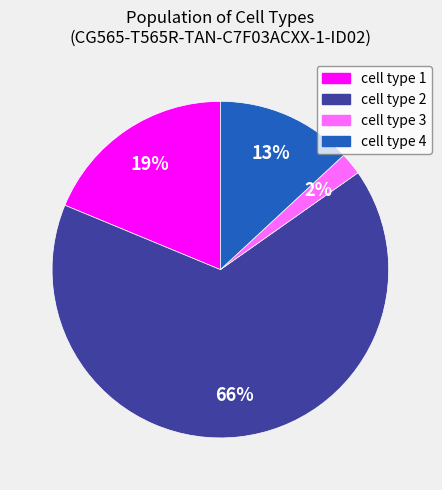

The cell type 2 slice represents 66% of the pie. True or false?

True